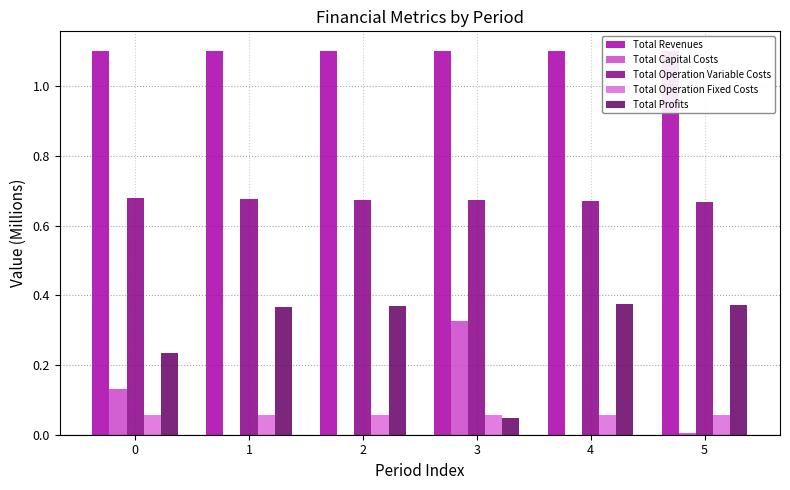

Rank the categories by Total Operation Fixed Costs value from lowest to highest.

0, 1, 2, 3, 4, 5